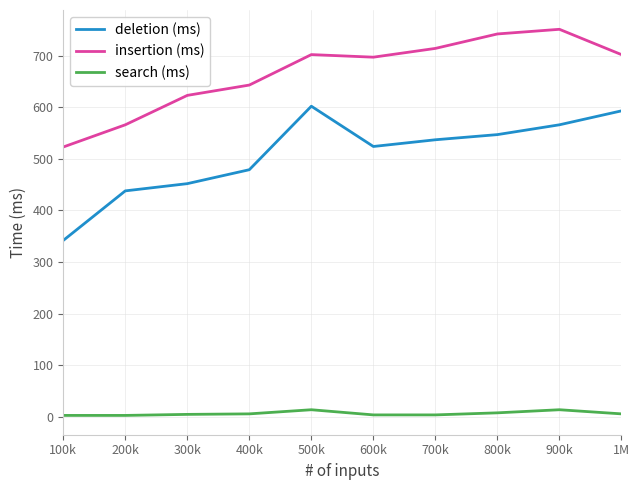

List the series in order of their peak value, highest first.

insertion (ms), deletion (ms), search (ms)